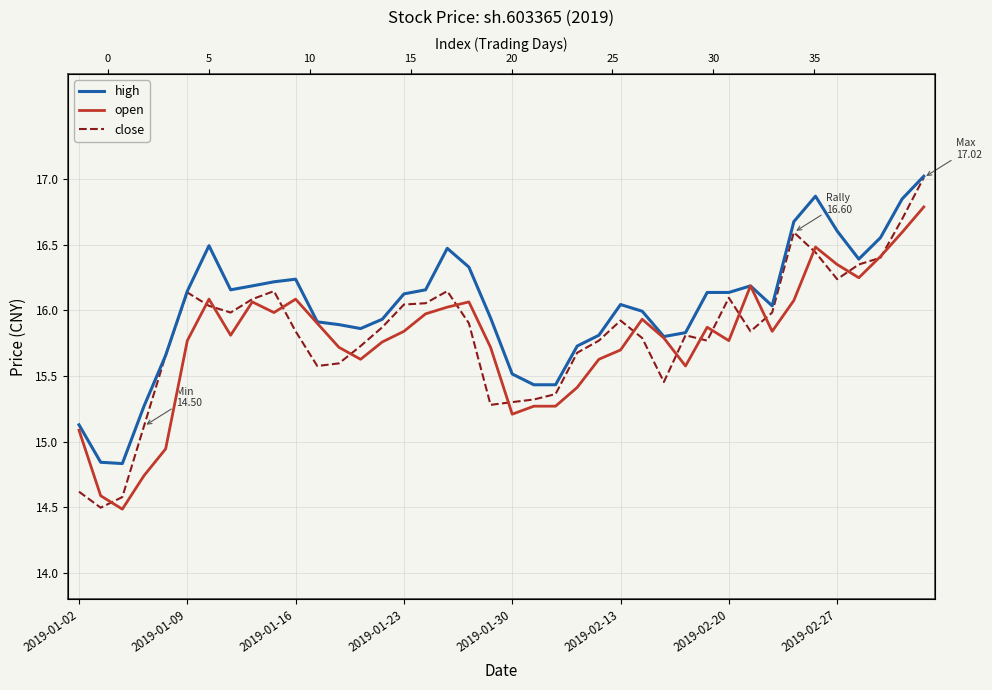

What is the smallest value displayed?

14.5